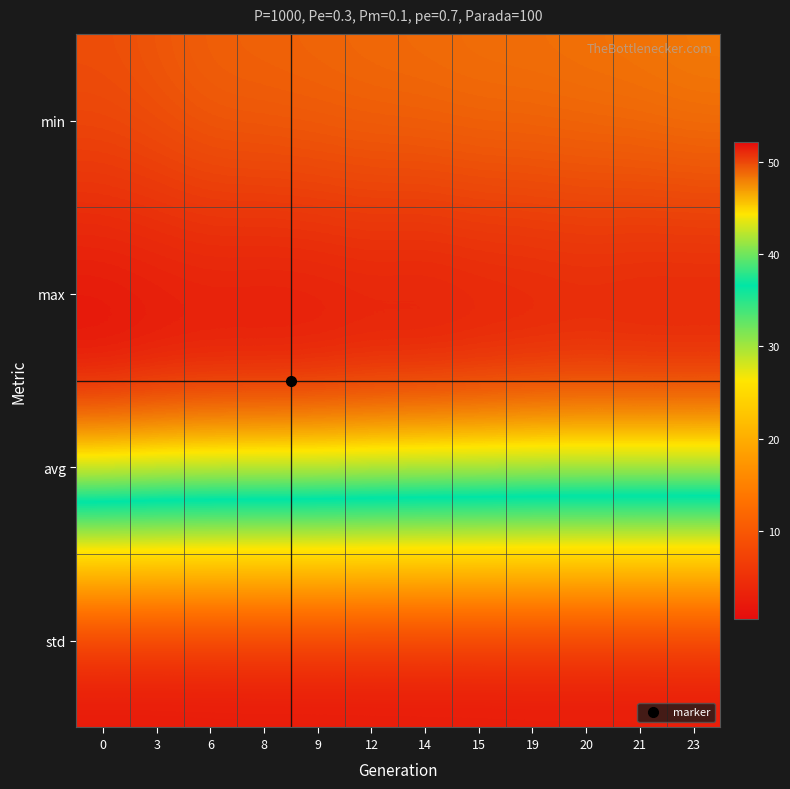

What is the spread (max minus min) of values at 21?

51.3